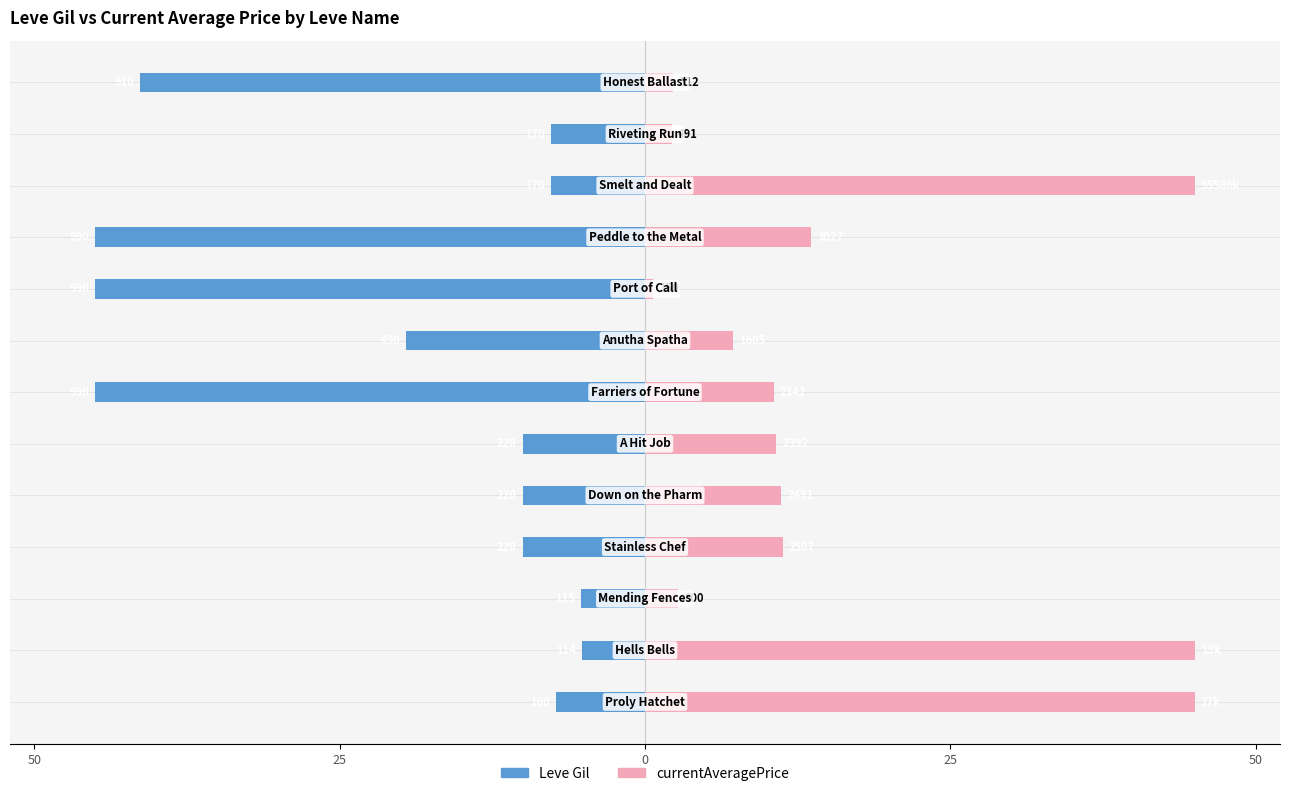

The Leve Gil series shows -11.7 at 50. True or false?

False